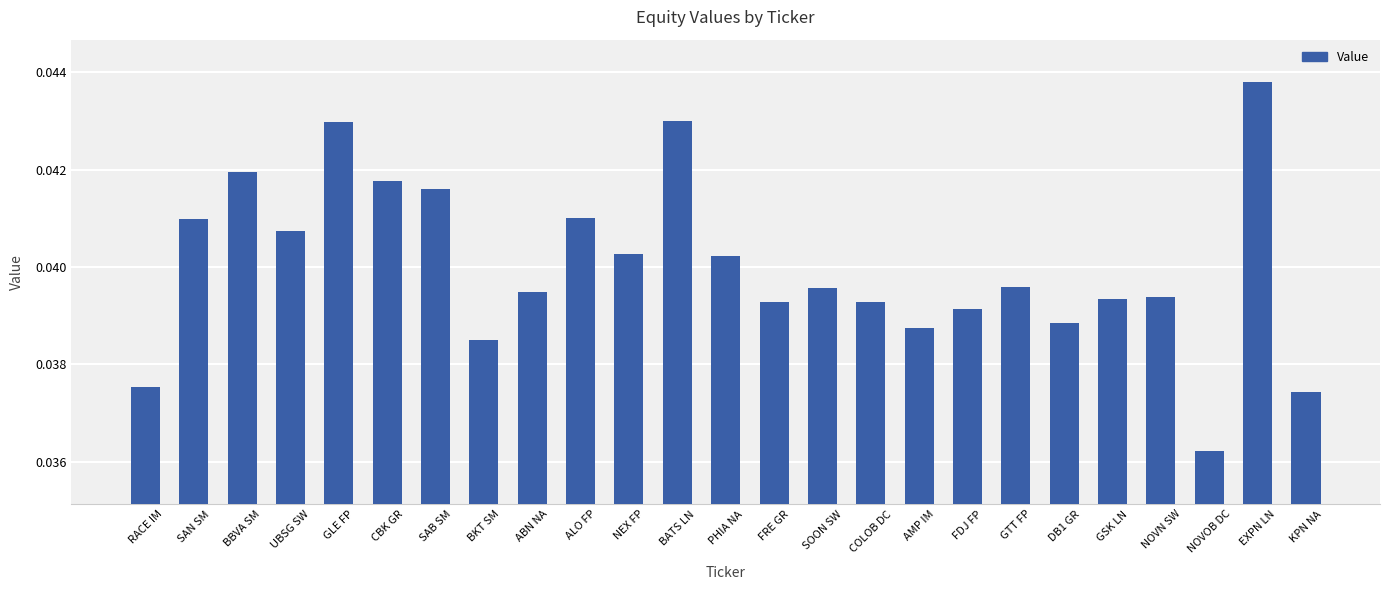

The chart shows a value of 0.1 at GTT FP. True or false?

False